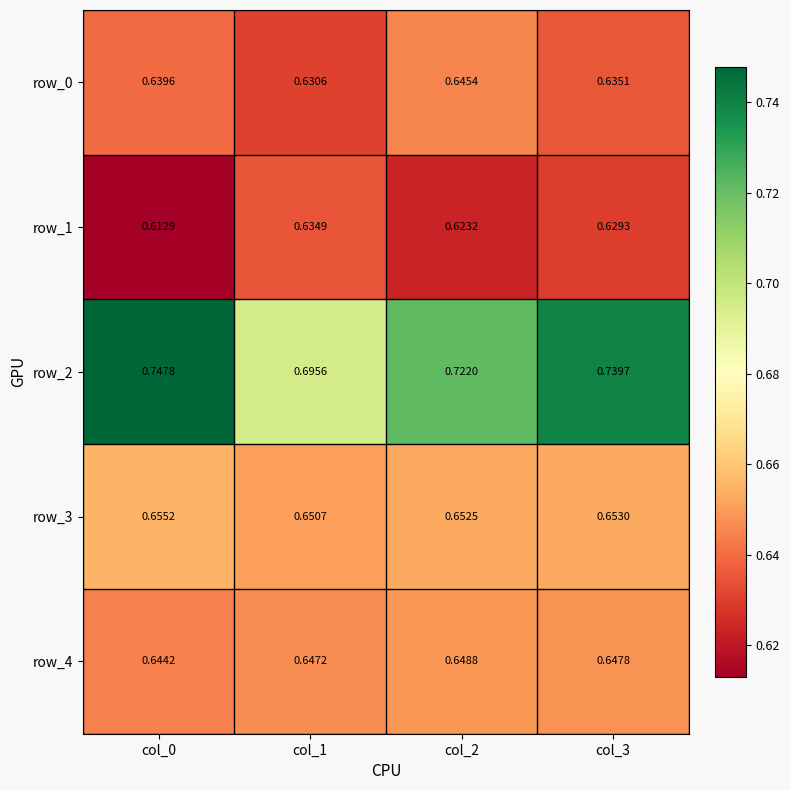

True or false: row_0 has a value of 1.0 at col_3.

False